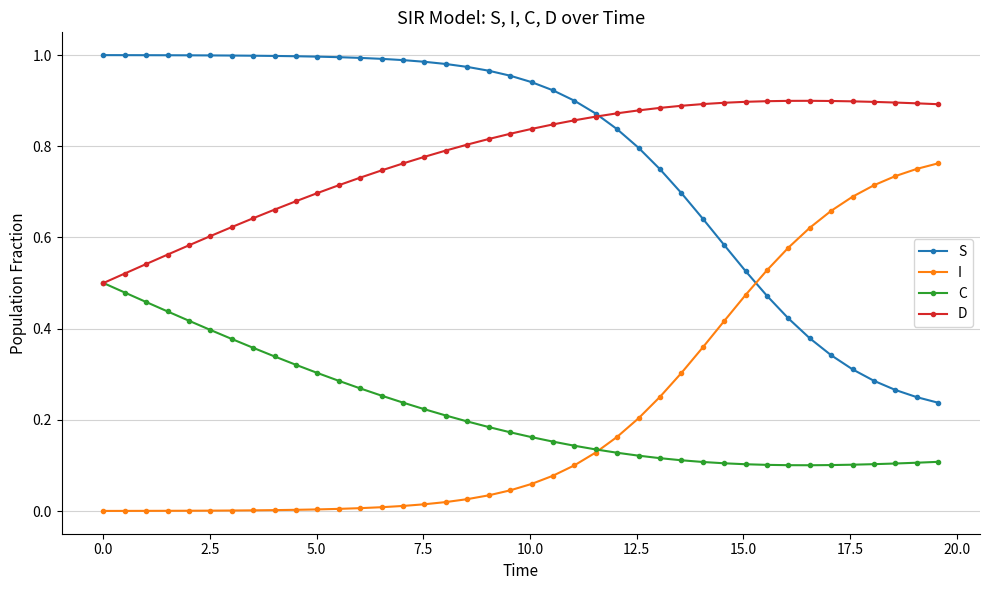

Is this an area chart (filled region under the line)?

No